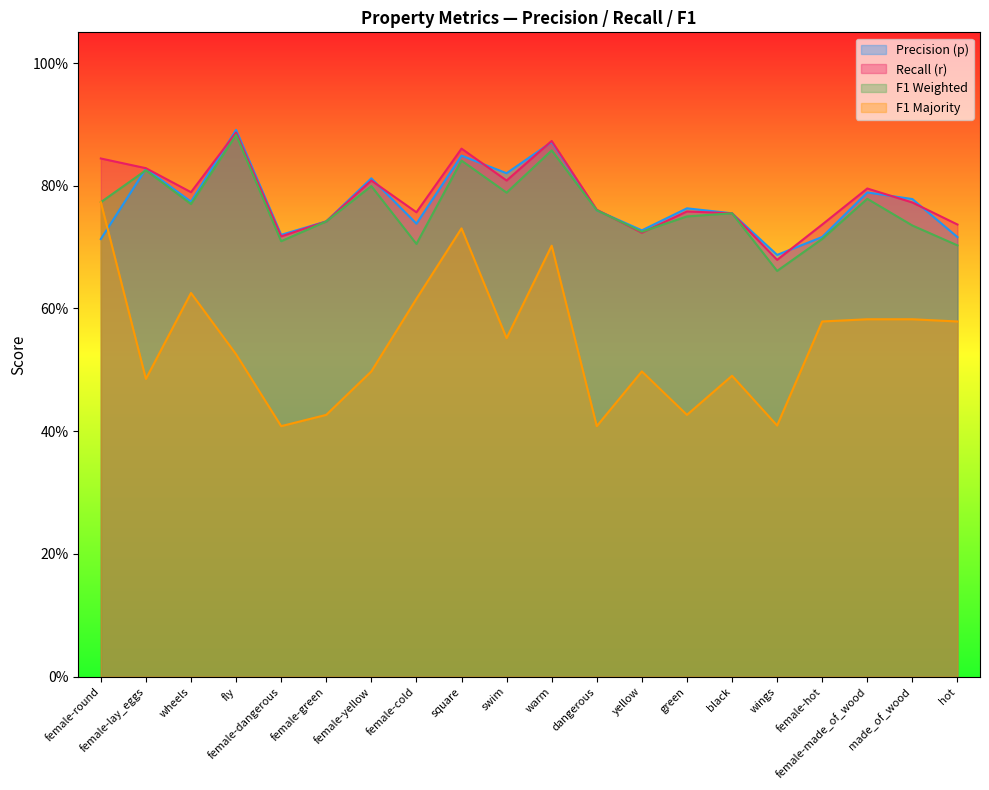

Reading right to left, transcribe all the data shown in this chart.

p: 0.7	0.8	0.8	0.7	0.7	0.8	0.8	0.7	0.8	0.9	0.8	0.8	0.7	0.8	0.7	0.7	0.9	0.8	0.8	0.7
r: 0.7	0.8	0.8	0.7	0.7	0.8	0.8	0.7	0.8	0.9	0.8	0.9	0.8	0.8	0.7	0.7	0.9	0.8	0.8	0.8
f1_weighted: 0.7	0.7	0.8	0.7	0.7	0.8	0.8	0.7	0.8	0.9	0.8	0.8	0.7	0.8	0.7	0.7	0.9	0.8	0.8	0.8
f1_majority: 0.6	0.6	0.6	0.6	0.4	0.5	0.4	0.5	0.4	0.7	0.6	0.7	0.6	0.5	0.4	0.4	0.5	0.6	0.5	0.8